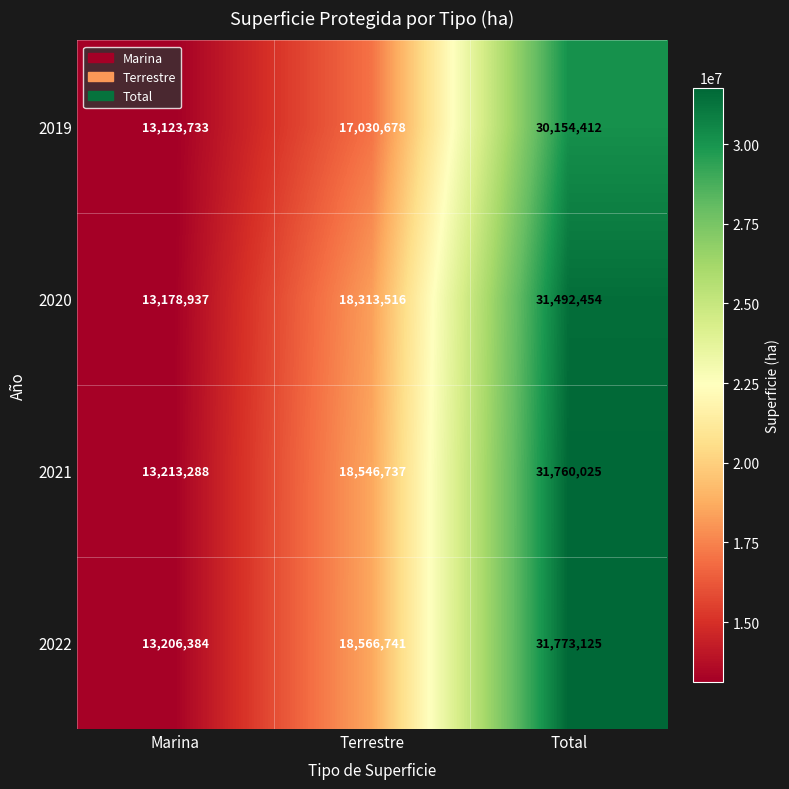

The value of 2020 at Terrestre is 18313516. True or false?

True